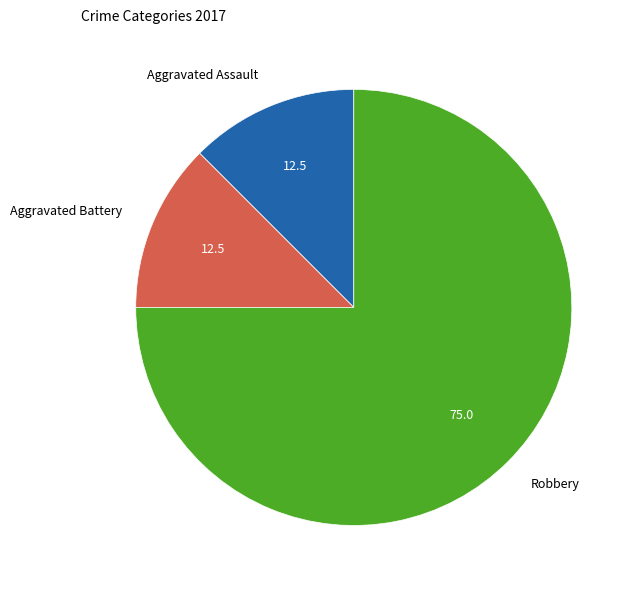

Which has a higher value, Robbery or Aggravated Assault?

Robbery